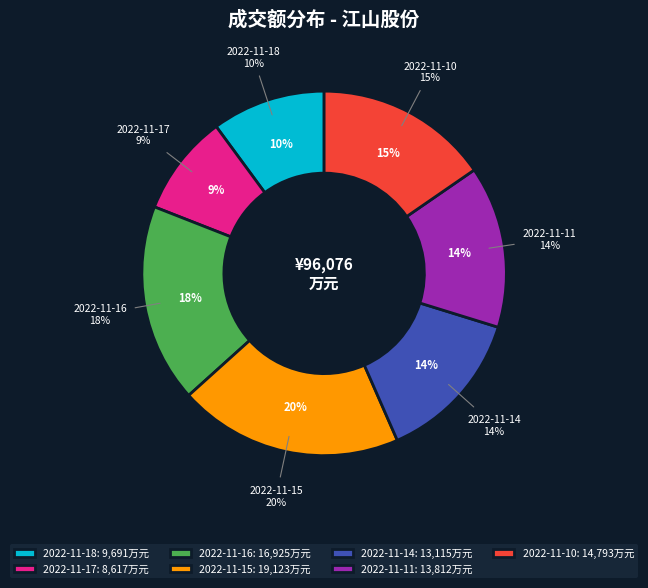

What percentage is the 2022-11-16 slice, to the nearest percent?

18%